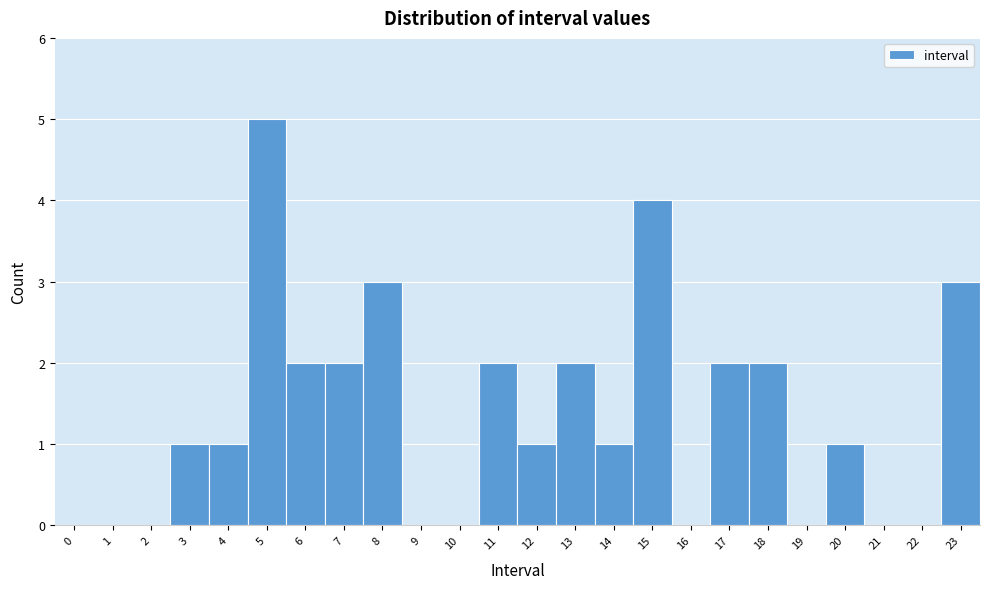

Over which range of the x-axis is the bar tallest?

4.5 to 5.5